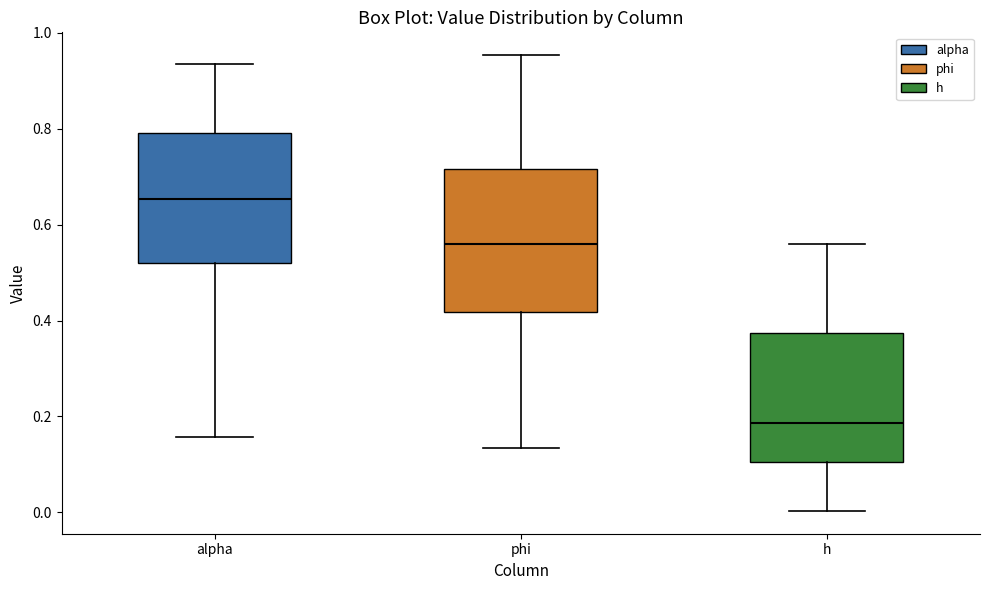

Reading left to right, transcribe this box plot: for each box, give where its median line is, the range the box spans, and where its two whiskers end, as read against the y-axis. The values are not printed on the chart, so give them approximately, as read against the axis.

alpha: median 0.66, box 0.52 to 0.80, whiskers 0.16 to 0.94
phi: median 0.56, box 0.42 to 0.72, whiskers 0.14 to 0.96
h: median 0.18, box 0.10 to 0.38, whiskers 0.00 to 0.56